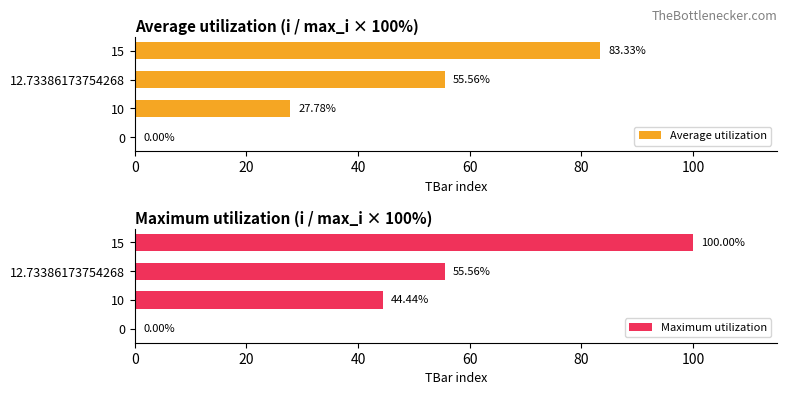

Count the number of data series in this chart.

2